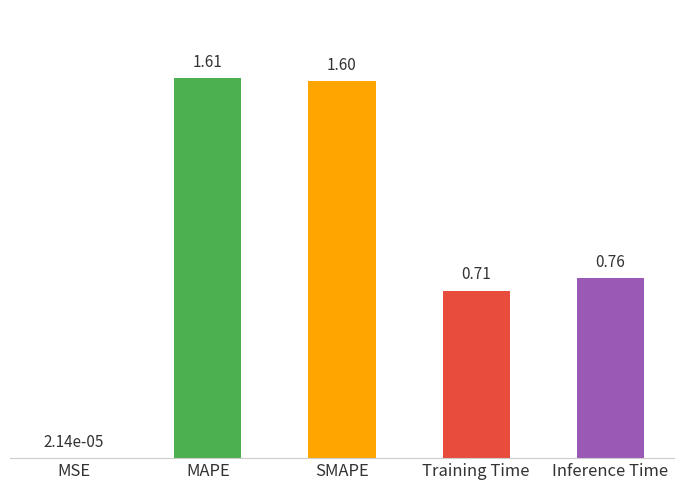

What is the sum of all values?

4.7